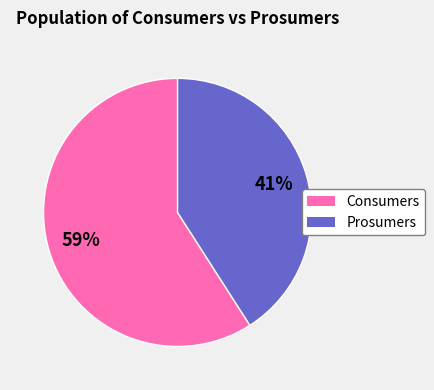

How many segments does this pie chart have?

2